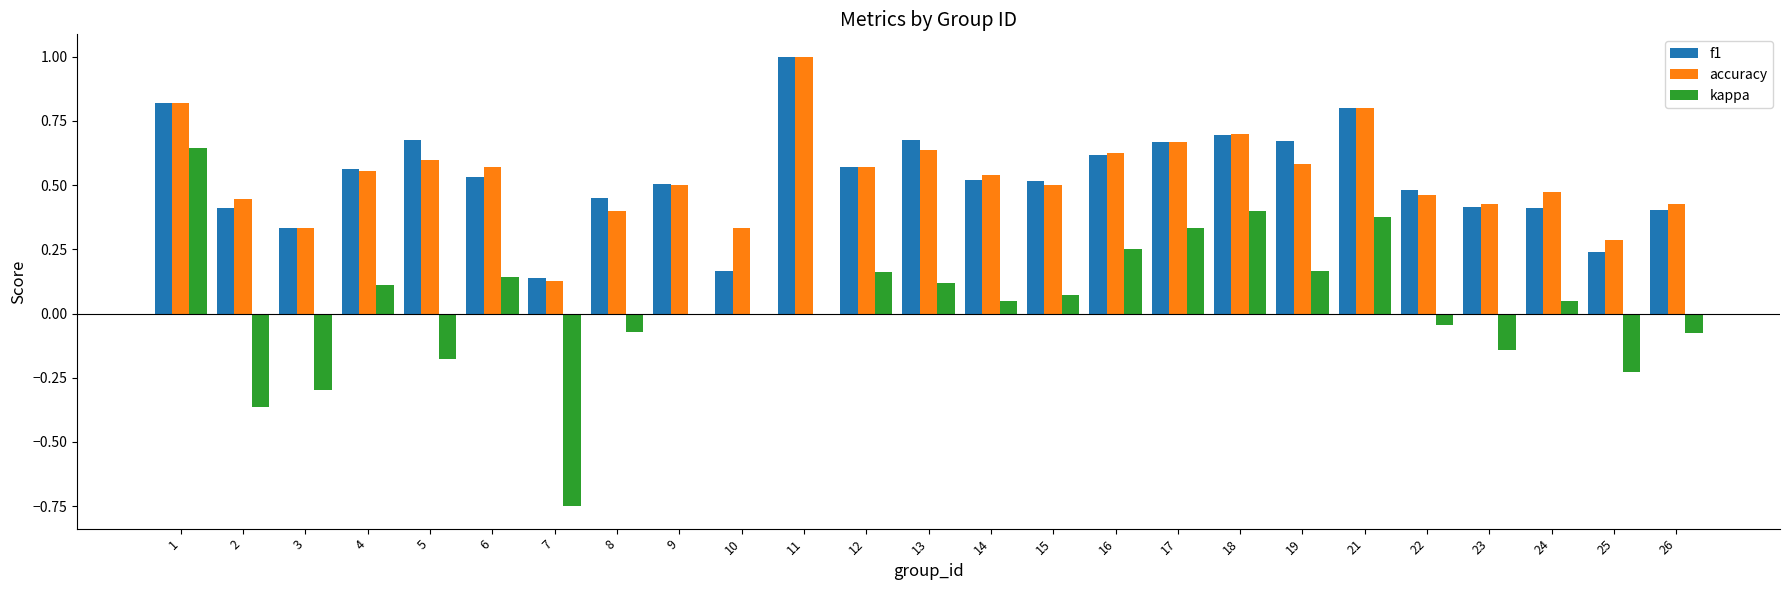

How many series are shown in this chart?

3